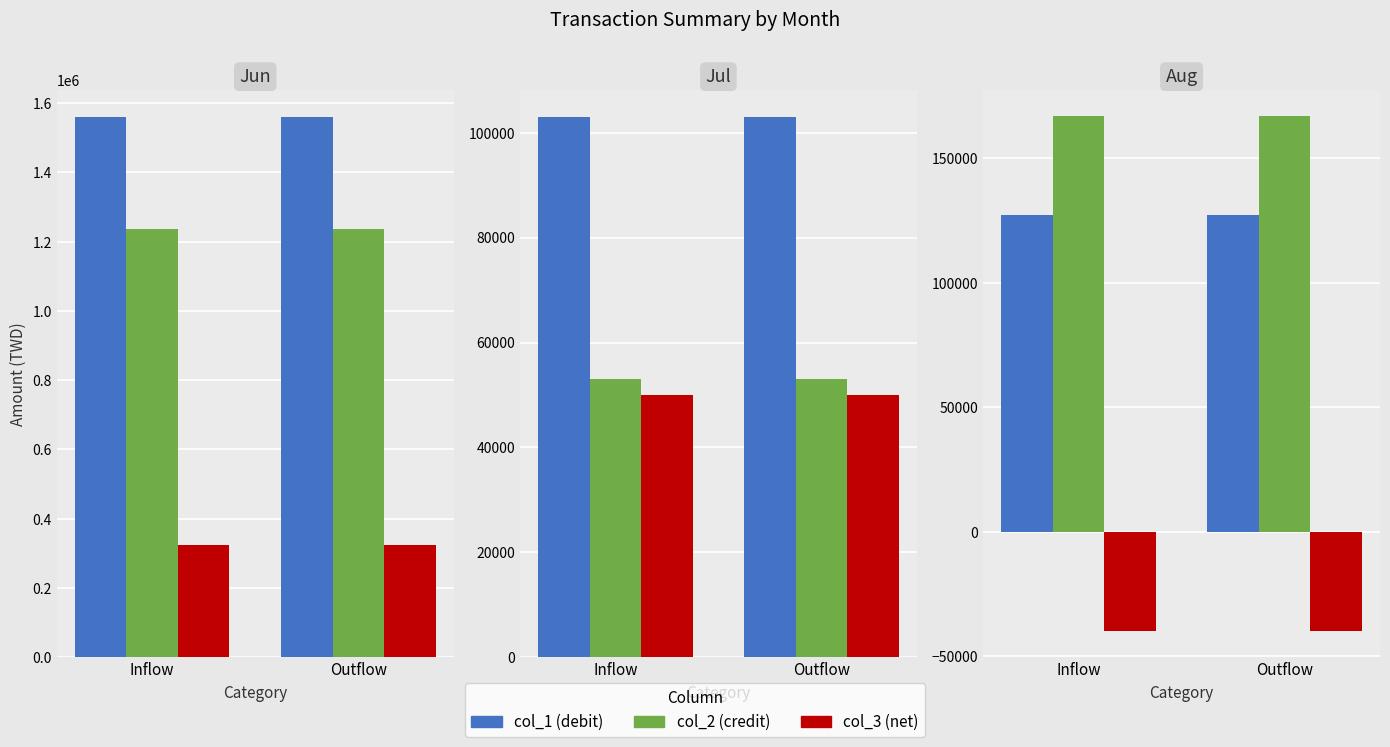

Which series has the largest total across all categories?

col_2 (credit)